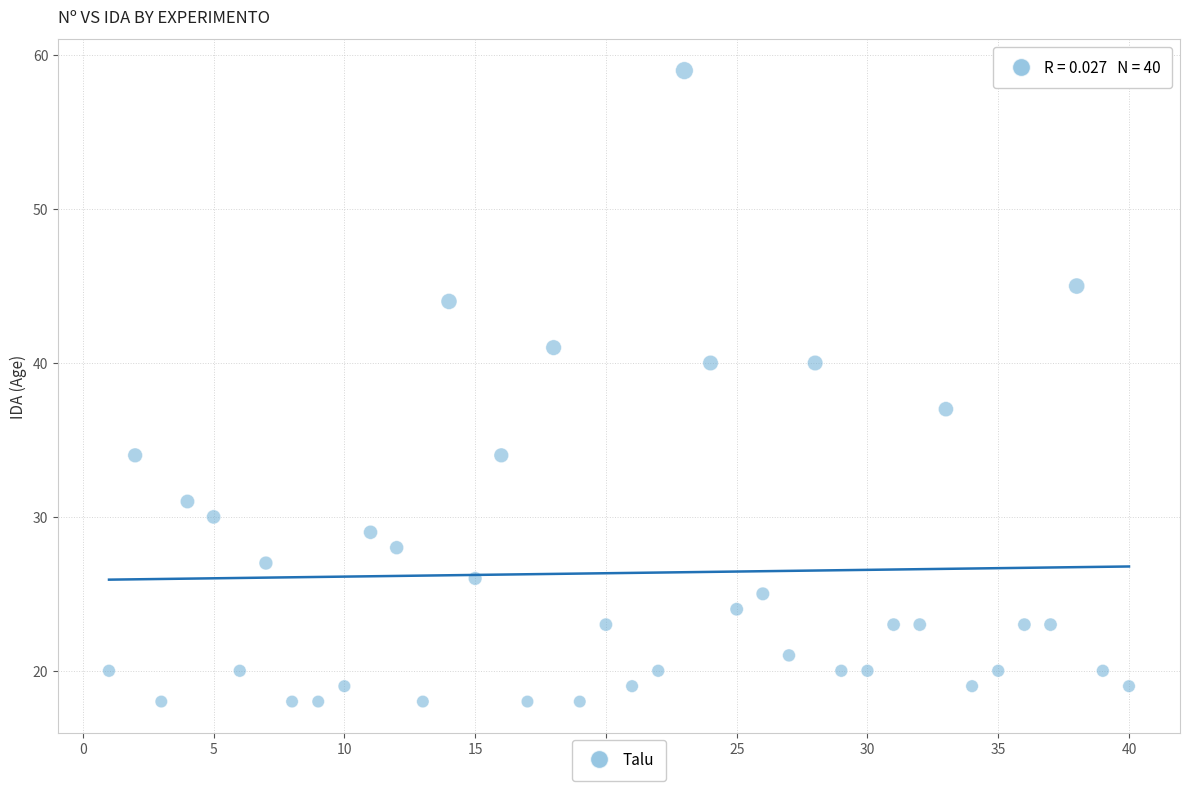

What Y value in the scatter plot is closest to 38?

37